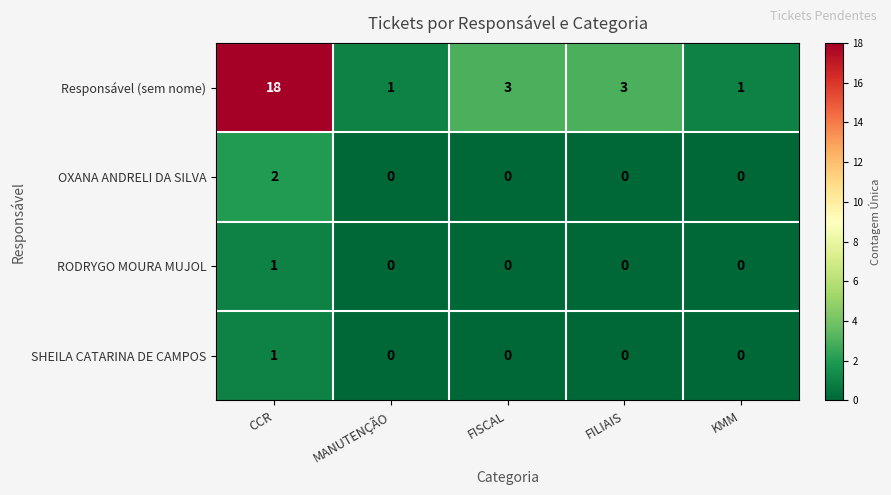

At which category is the sum across all series the highest?

CCR